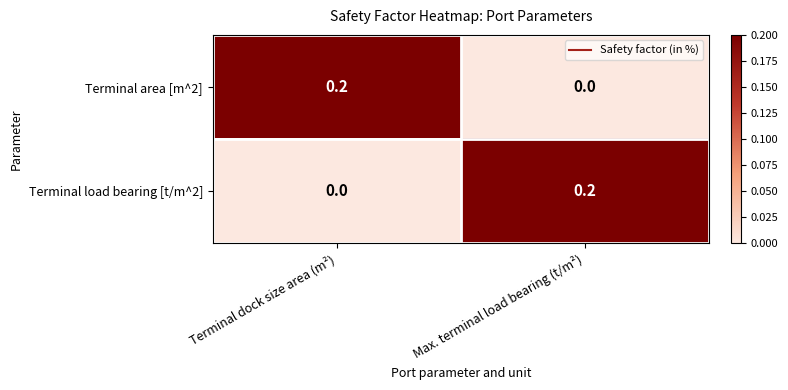

What is the total value across all series at Terminal dock size area (m²)?

0.2